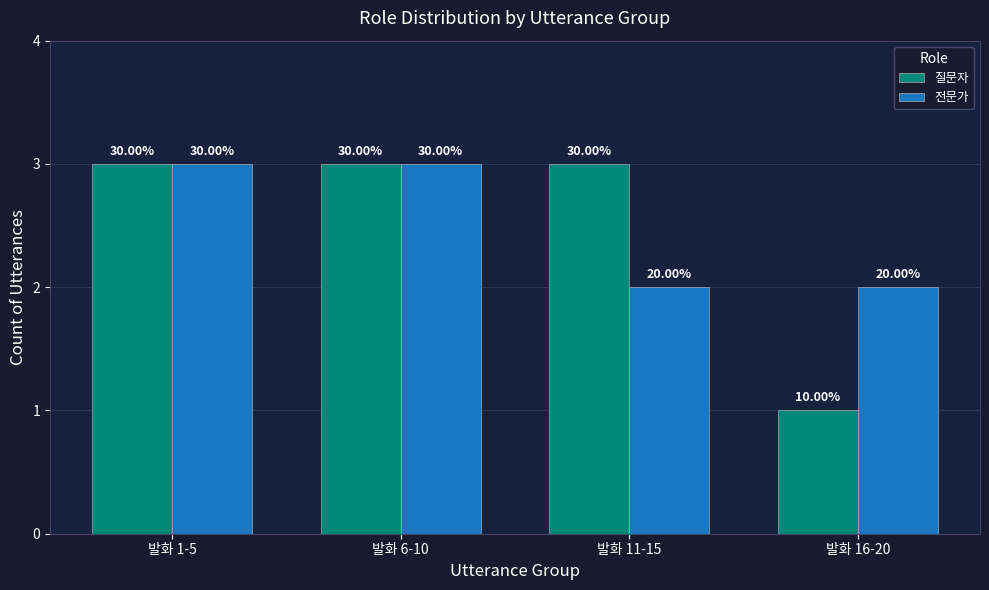

What are all the series names shown in the legend?

질문자, 전문가